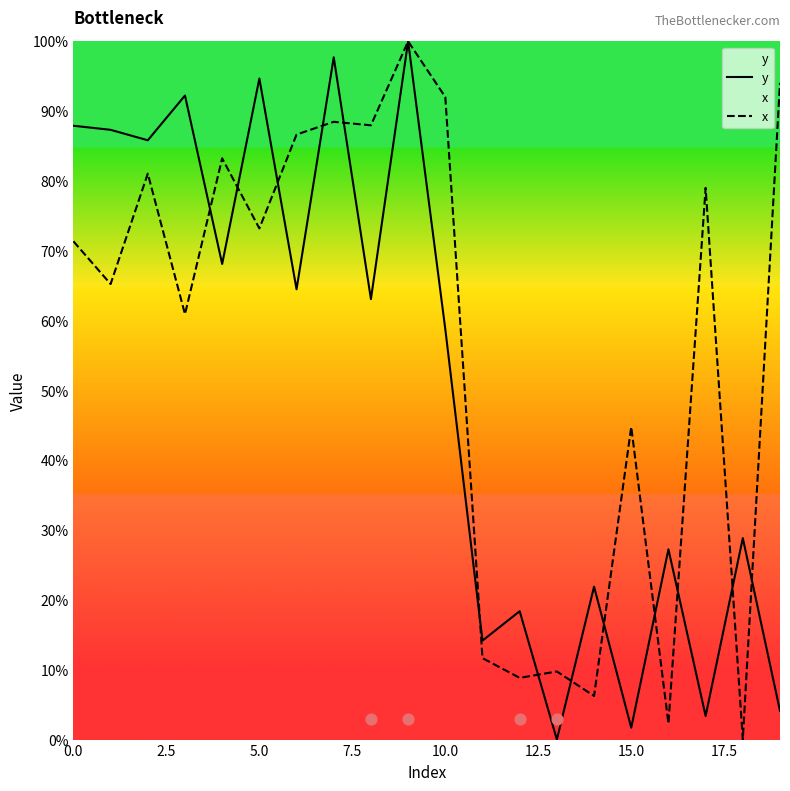

Is the value of x at 12.5 greater than the value of y at 20.0?

Yes